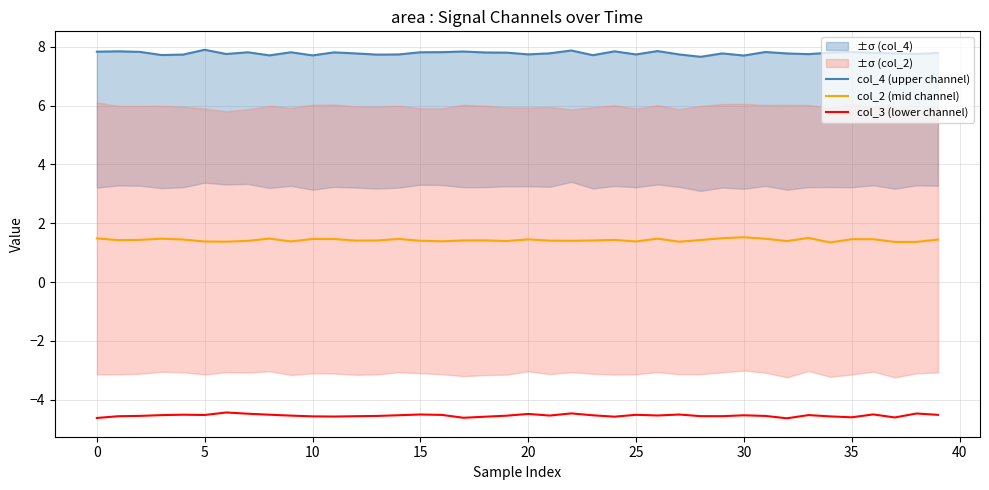

List the series in order of their overall mean, highest first.

col_4 (upper channel), col_2 (mid channel), col_3 (lower channel)